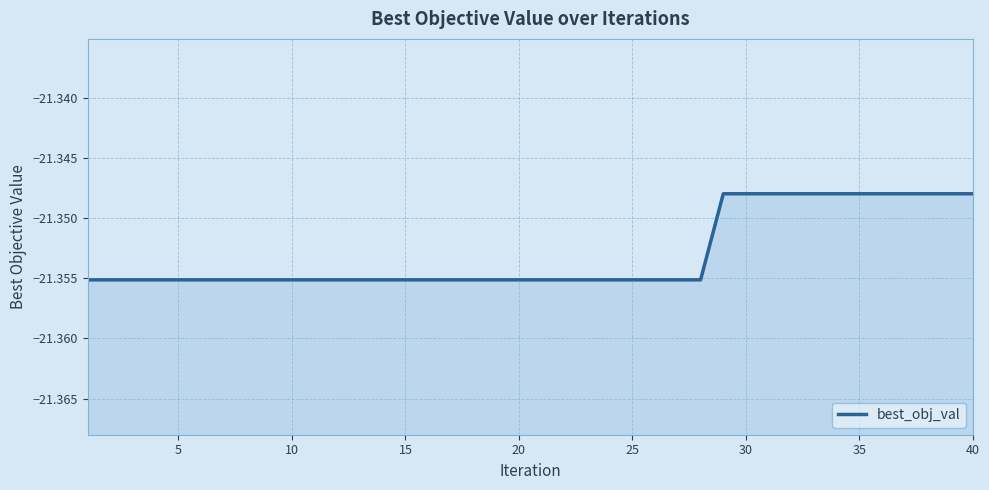

How many series are shown in this chart?

1